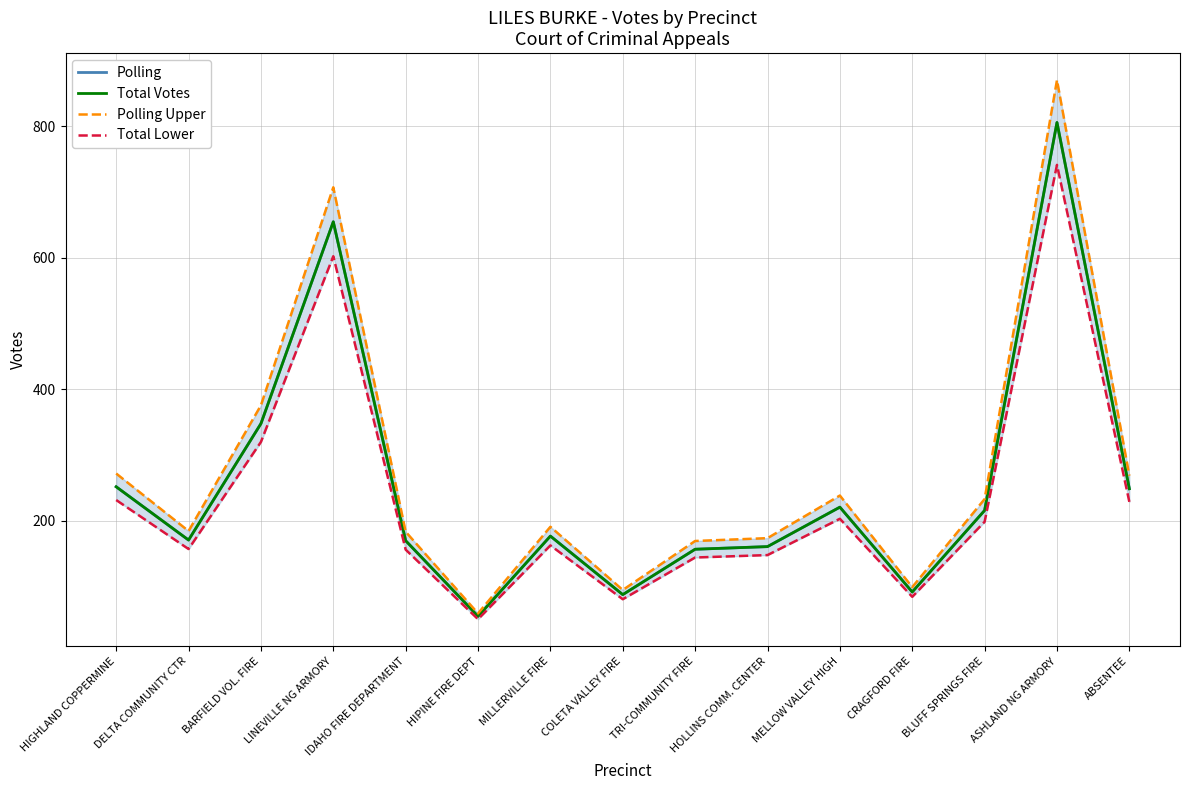

What are all the series names shown in the legend?

Polling, Total Votes, Polling Upper, Total Lower